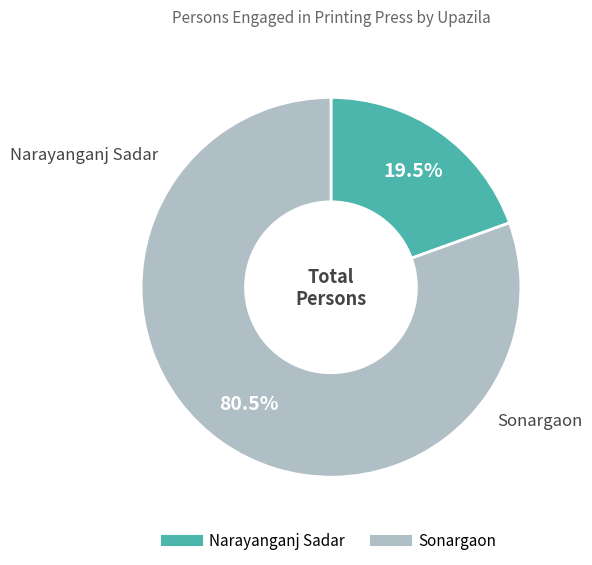

What is the majority slice?

Sonargaon